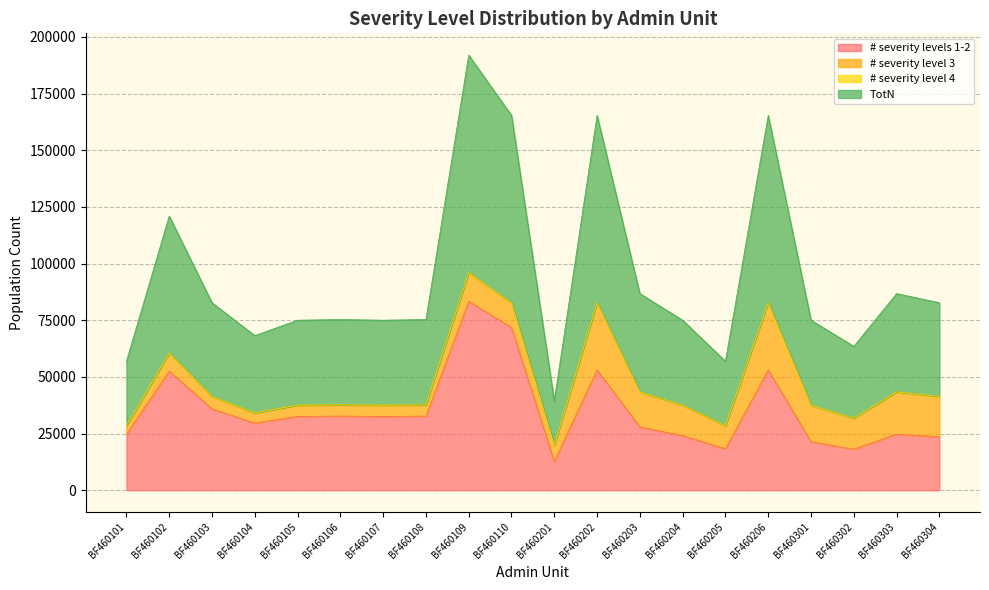

How many categories are shown in the chart?

20